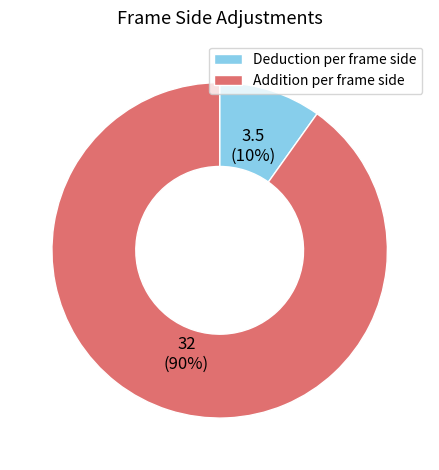

Count the number of slices in the pie.

2